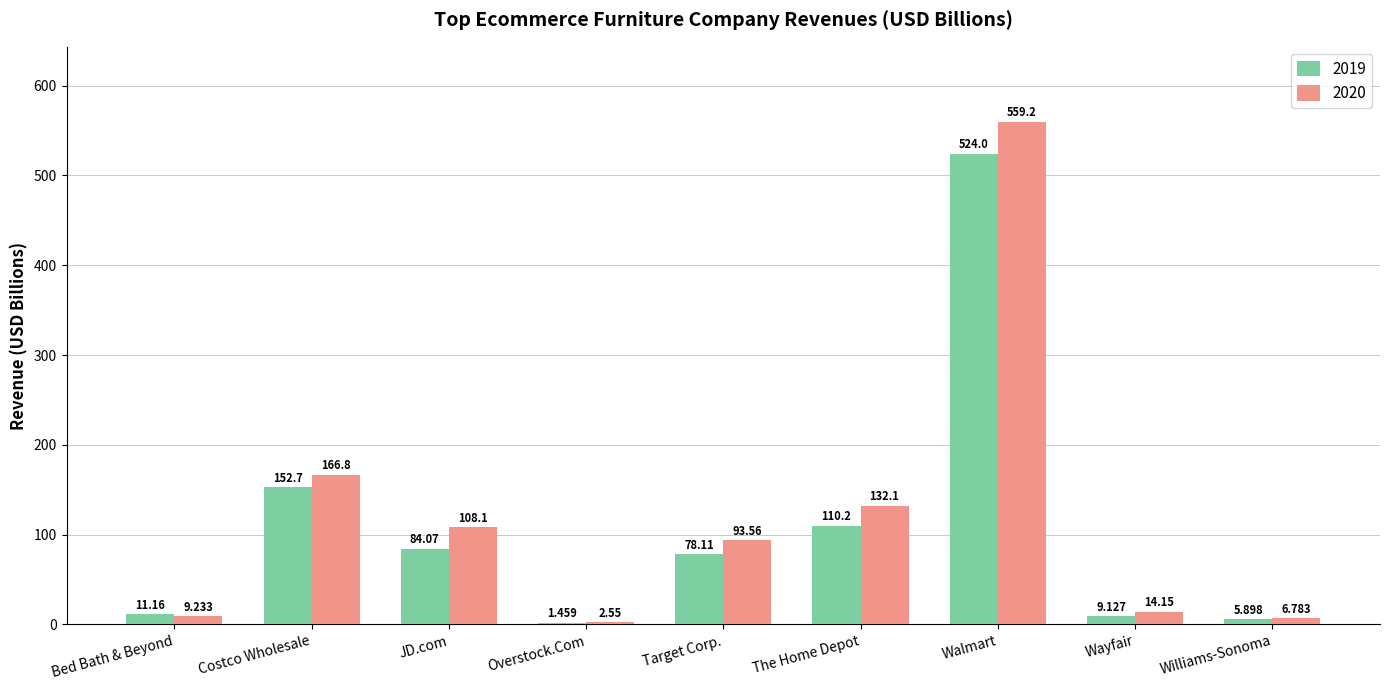

At which category is the sum across all series the highest?

Walmart